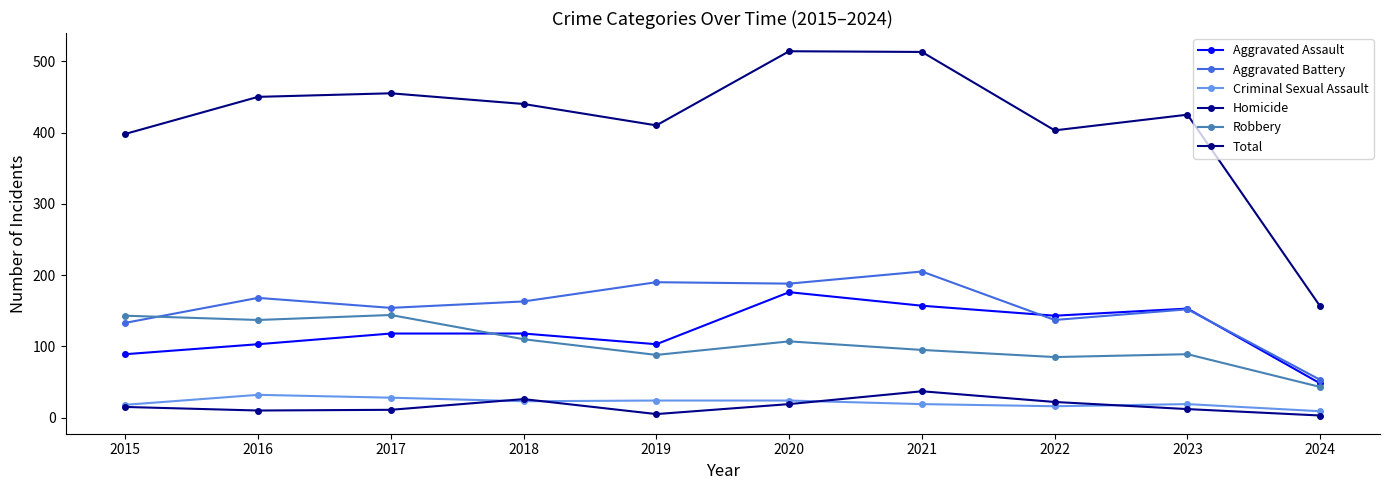

What is the sum of the Aggravated Battery values at 2024 and 2022?

190